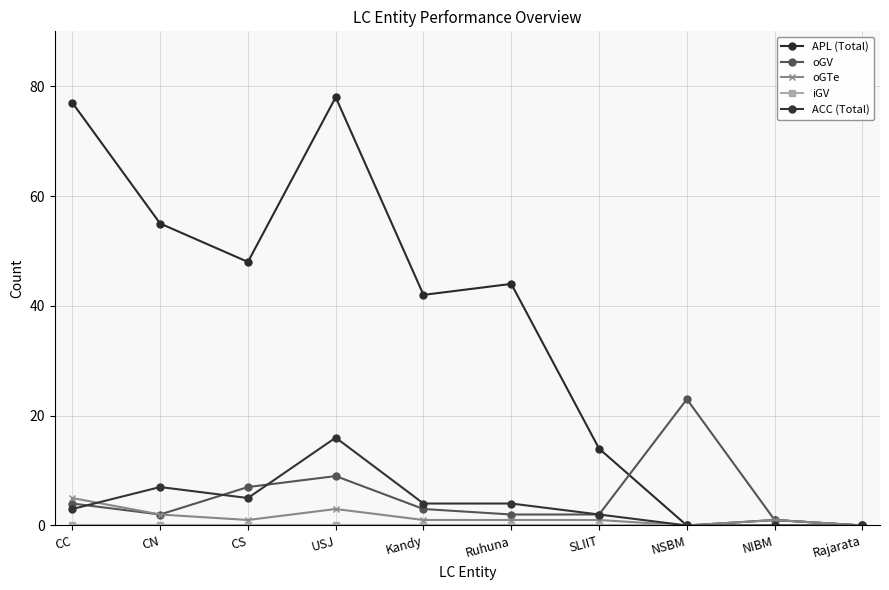

What is the difference between the maximum and minimum values in the oGTe series?

5